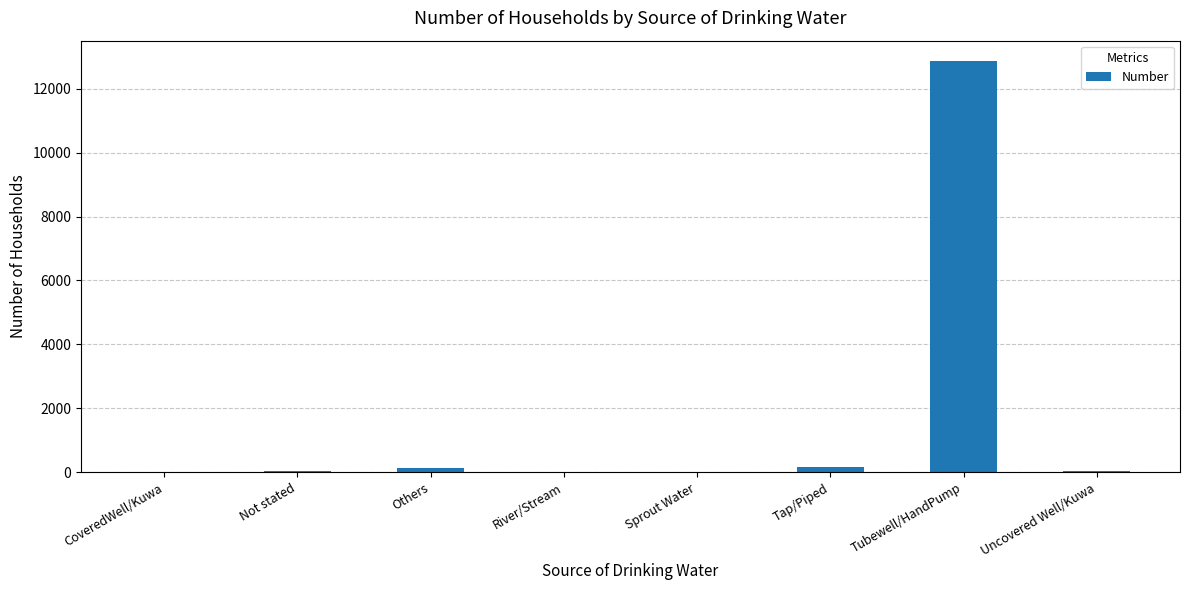

What is the sum of all values?

13268